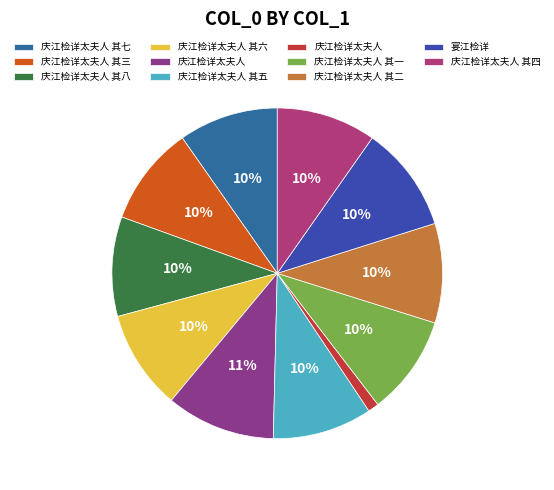

Is there a majority slice in this chart?

No